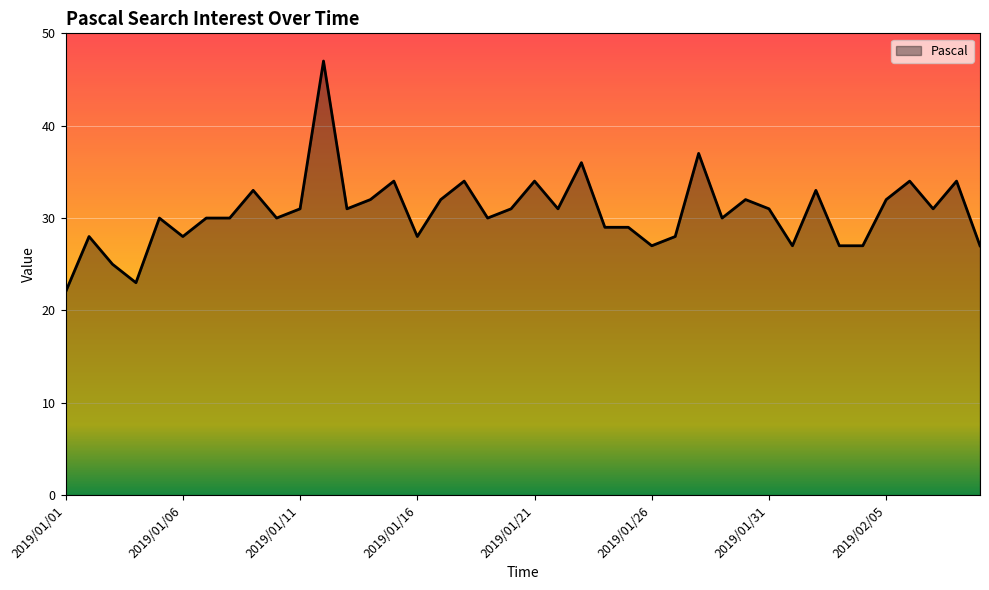

How many categories are shown in the chart?

40